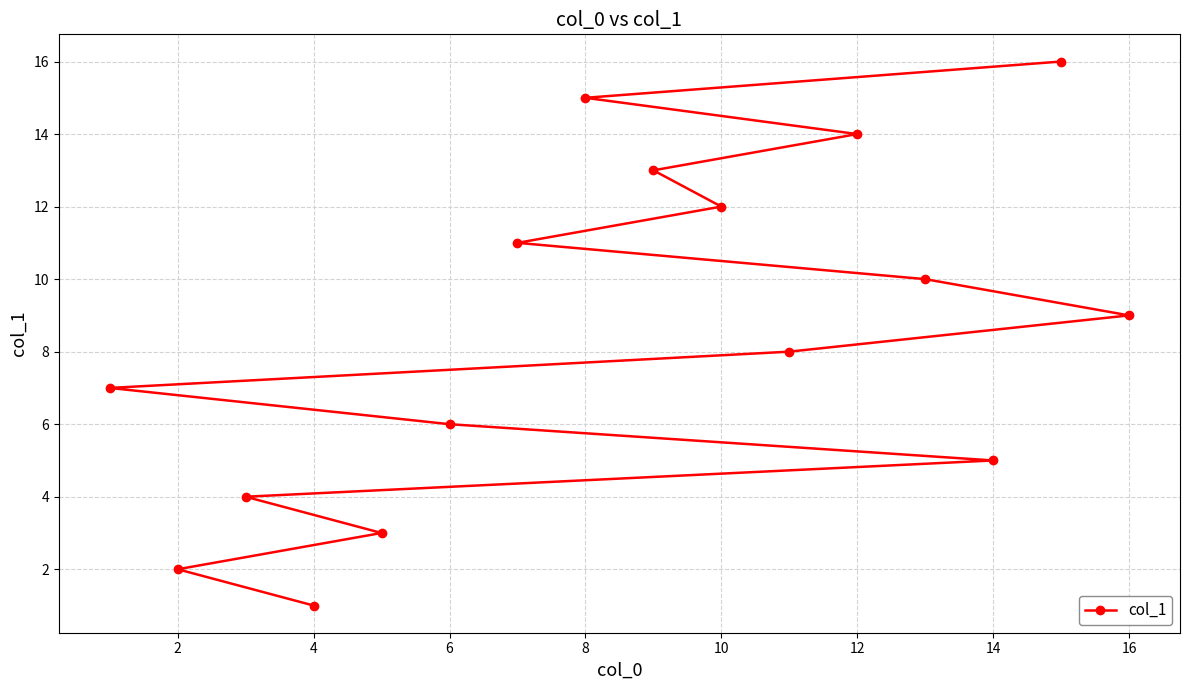

What is the ratio of the value at 16 to the value at 8?

0.6